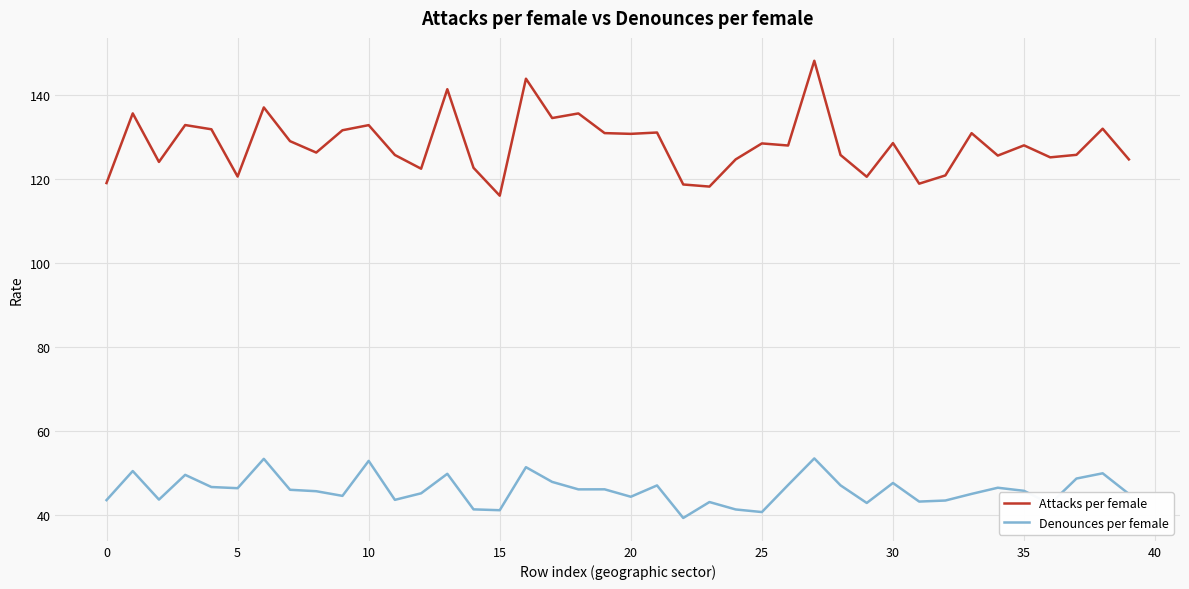

True or false: Attacks per female and Denounces per female cross at least once.

False